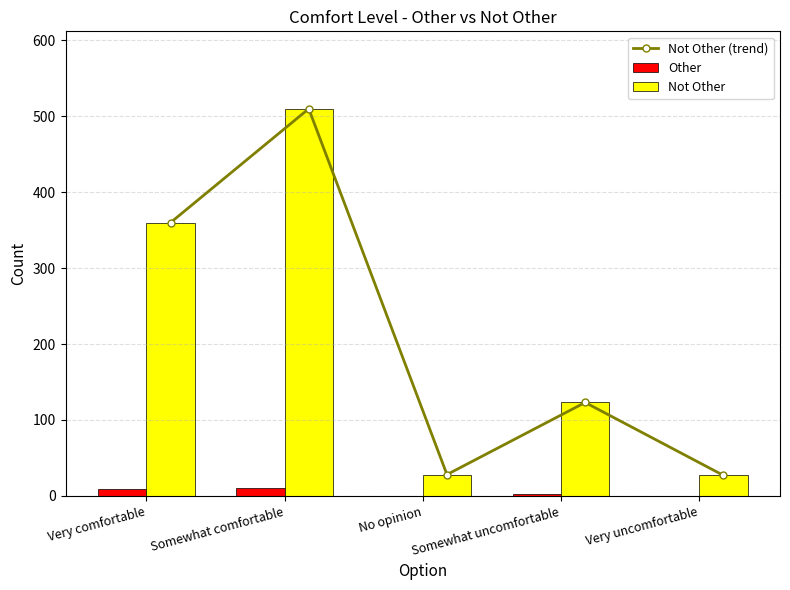

Which has a higher value, Somewhat comfortable or Very uncomfortable?

Somewhat comfortable